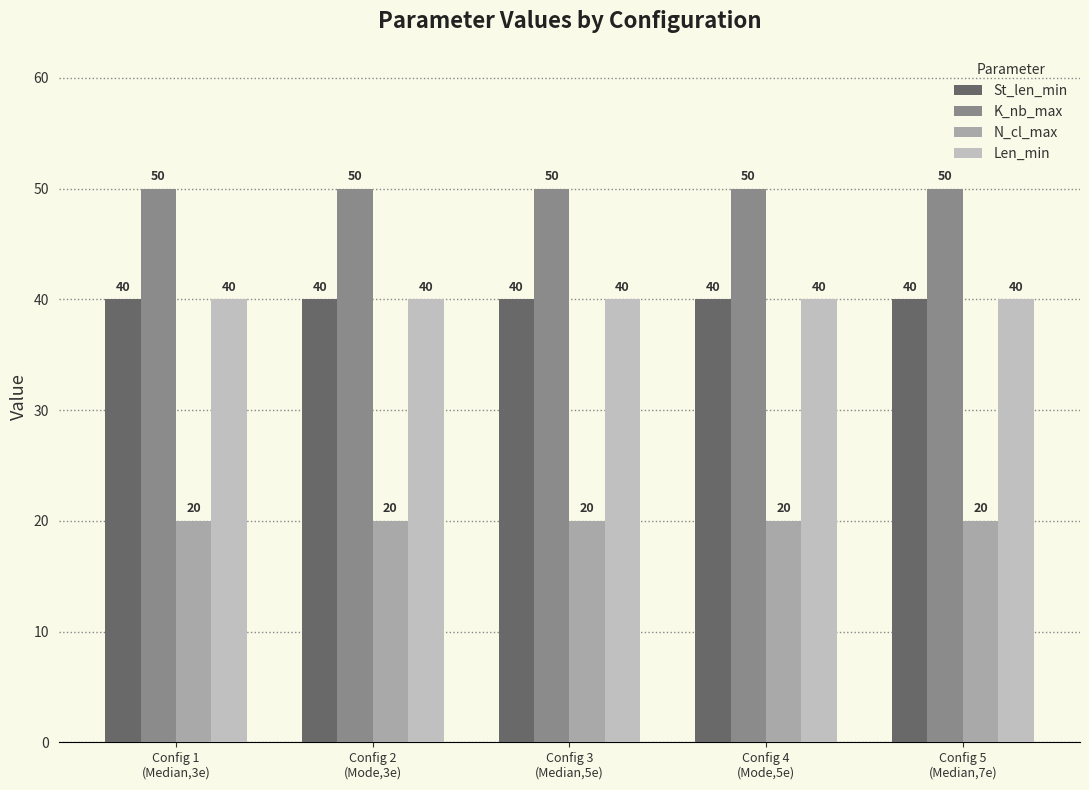

At which label is N_cl_max closest to 20?

Config 1
(Median,3e)